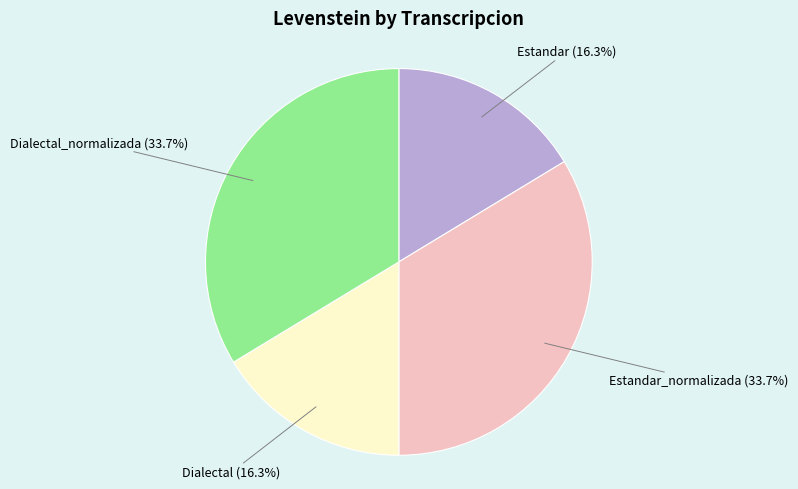

To the nearest percent, what percentage of the pie is Estandar_normalizada?

34%